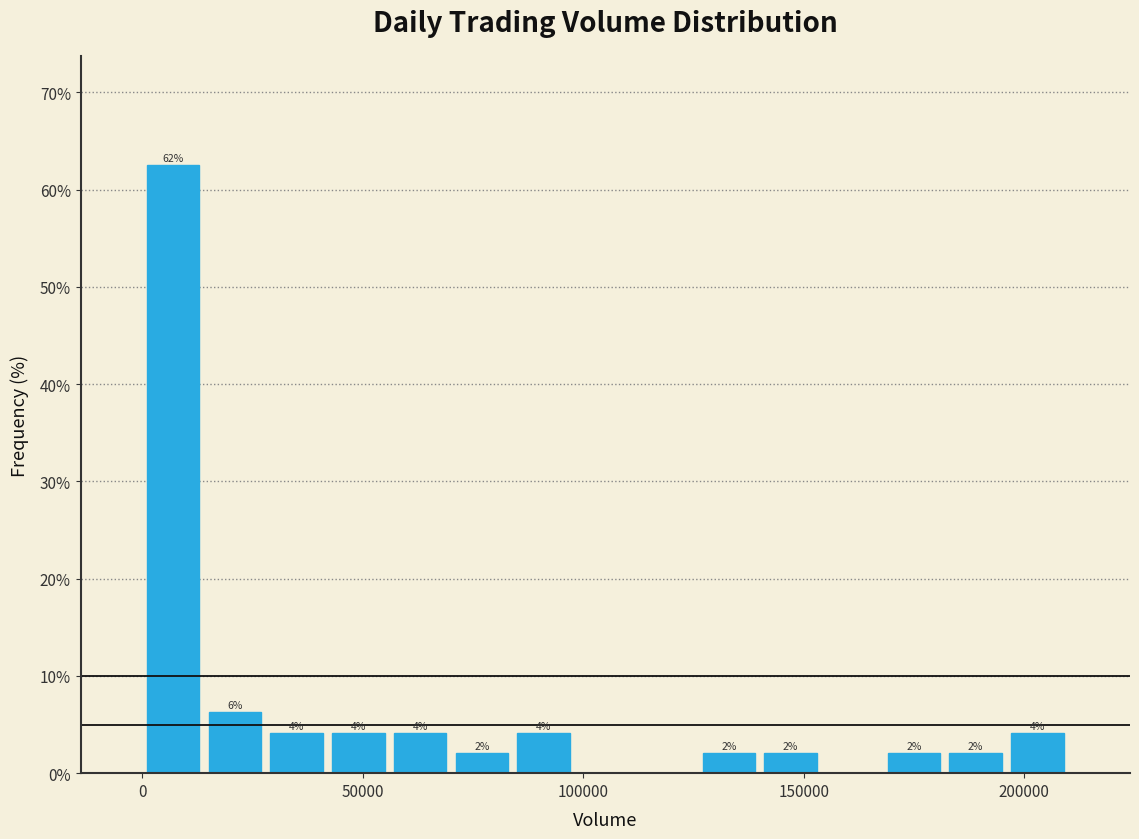

Read against the x-axis, roughly where is the centre of the tallest bar?

5000